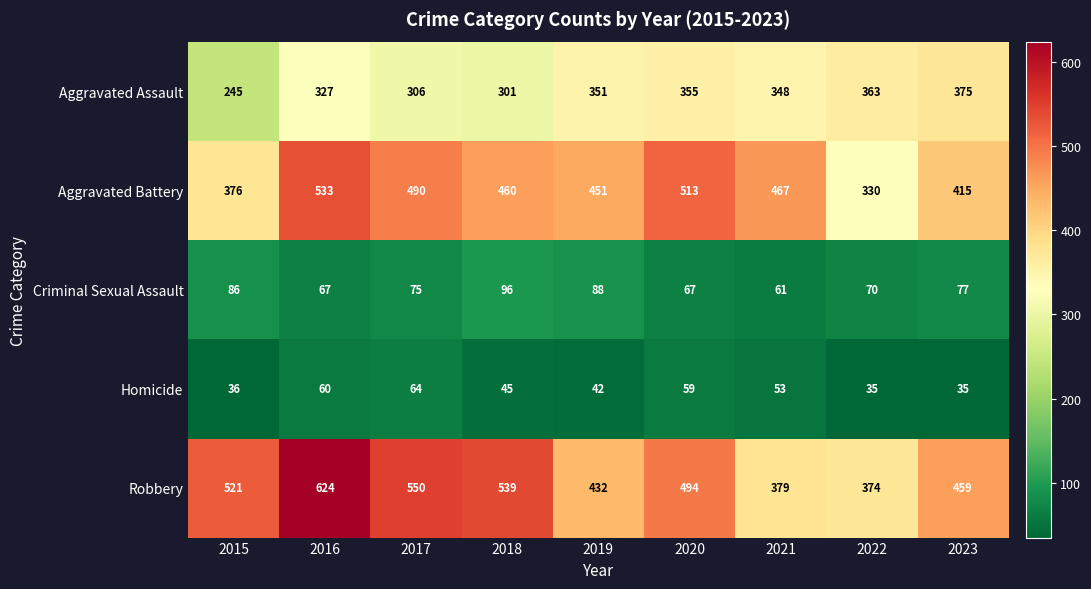

What is the smallest value displayed?

35